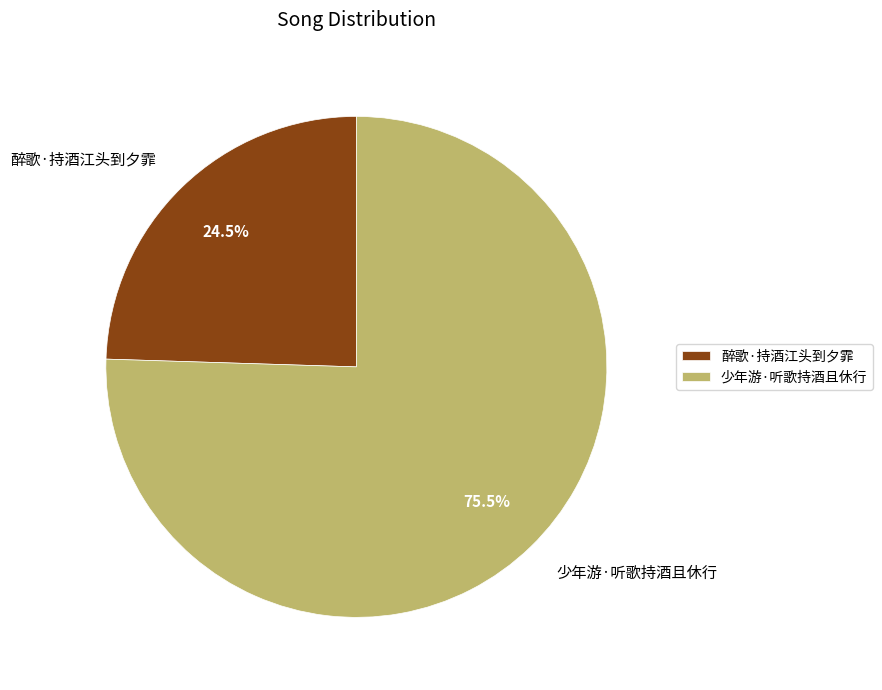

Approximately how many times larger is the value at 少年游·听歌持酒且休行 compared to 醉歌·持酒江头到夕霏?

3.1